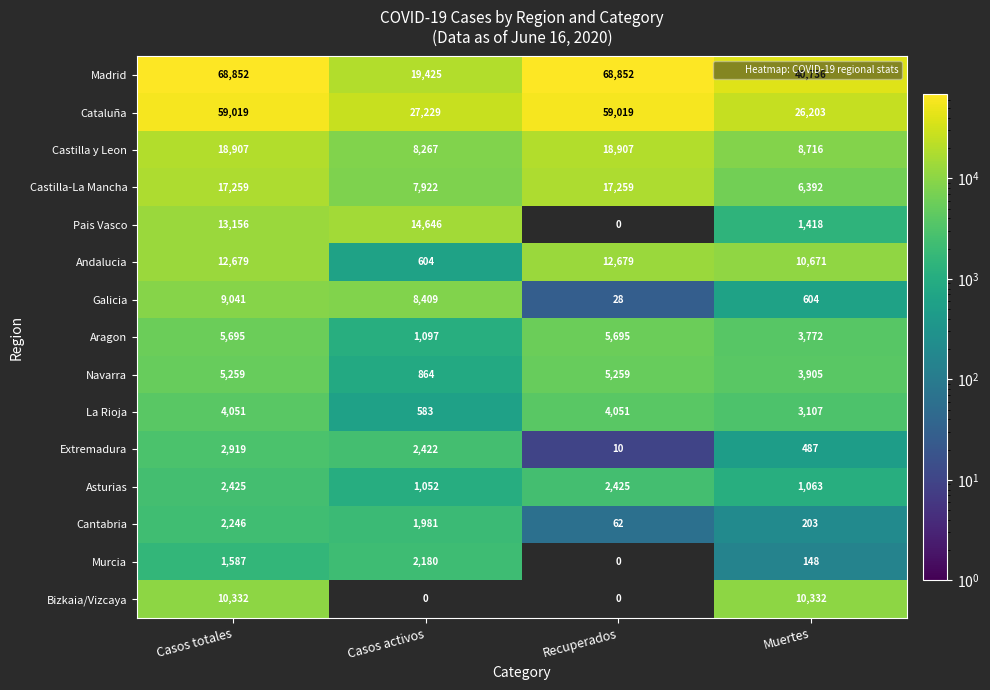

What is the spread (max minus min) of values at Casos totales?

67265